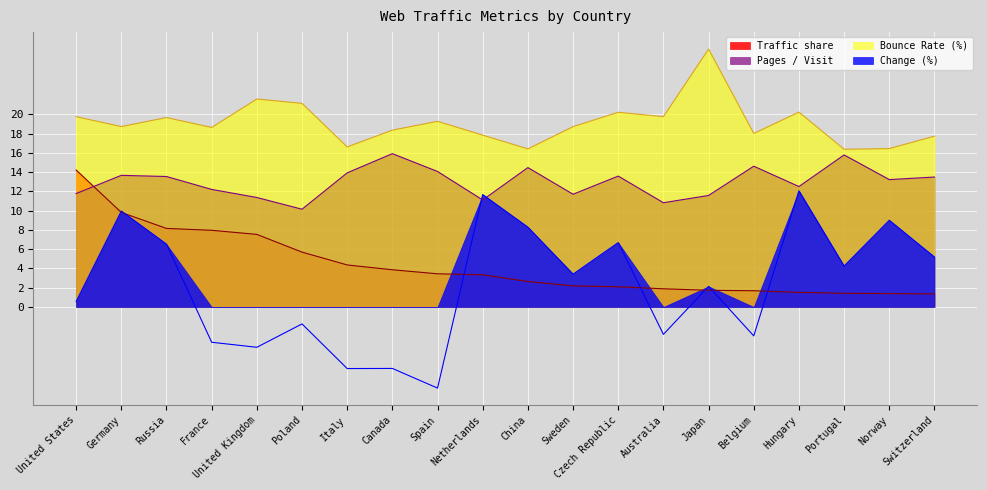

True or false: Bounce Rate and Change intersect in this chart.

False